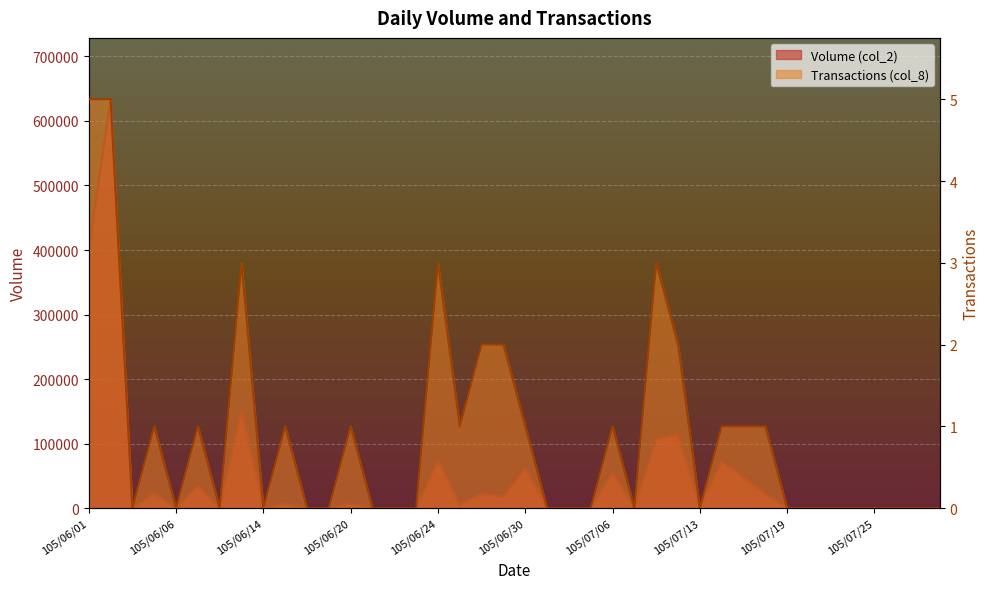

Is the value of Transactions (col_8) at 105/07/25 greater than the value of Volume (col_2) at 105/07/15?

No